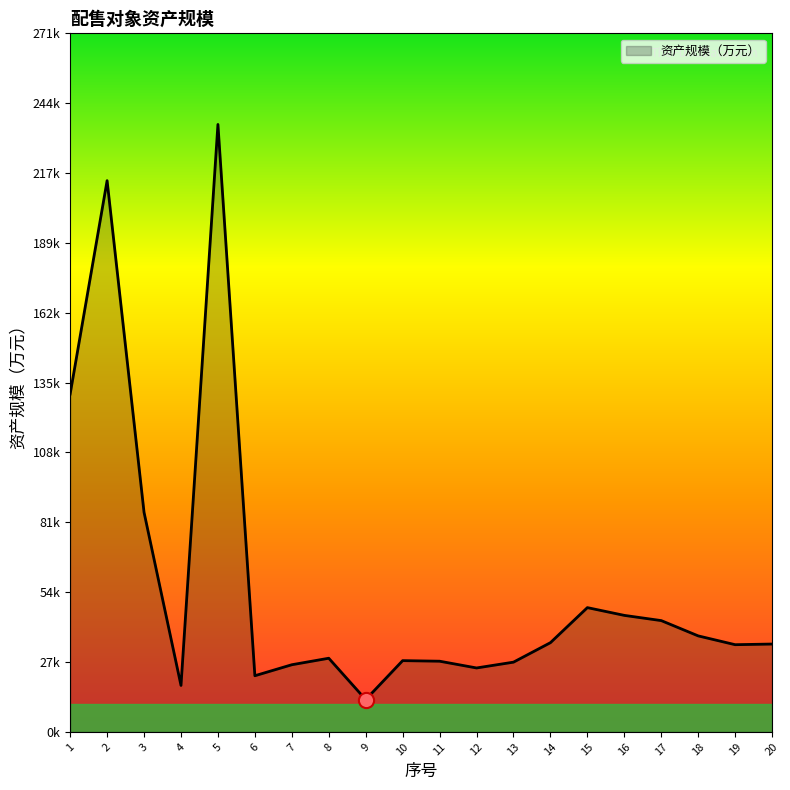

Between 6 and 11, which is larger?

11